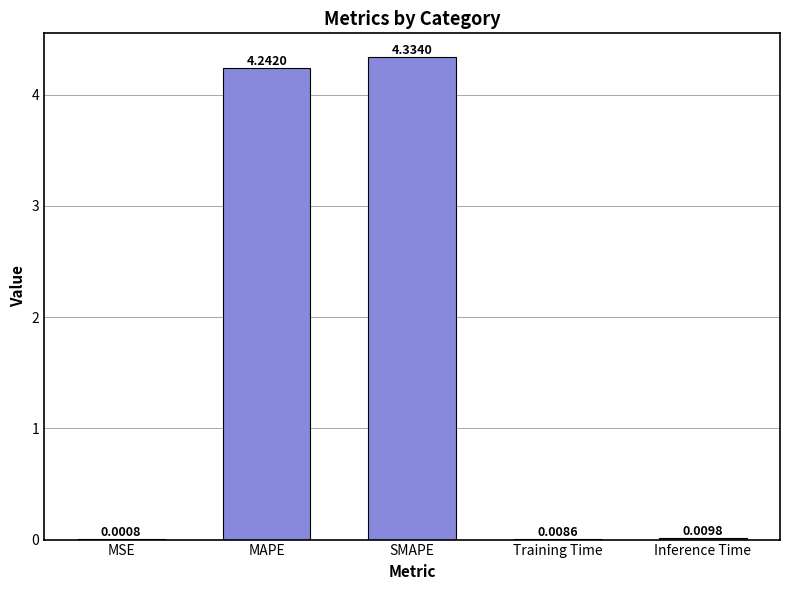

What is the change in value from SMAPE to Inference Time?

-4.3